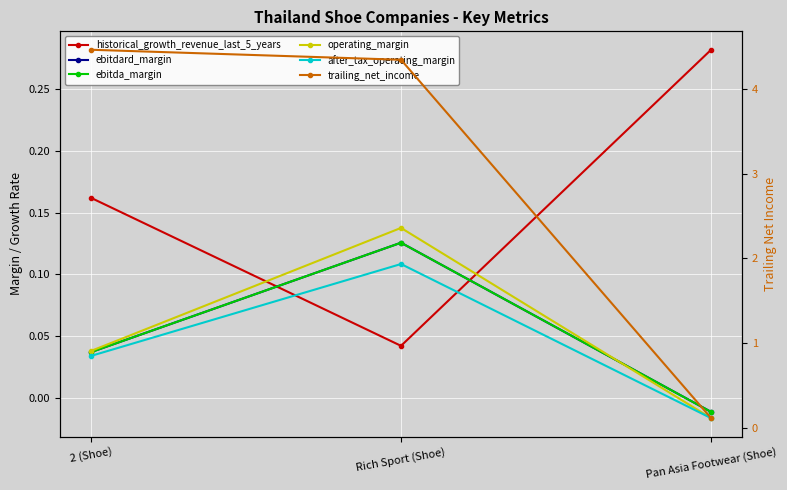

What position from the right is Rich Sport (Shoe)?

2